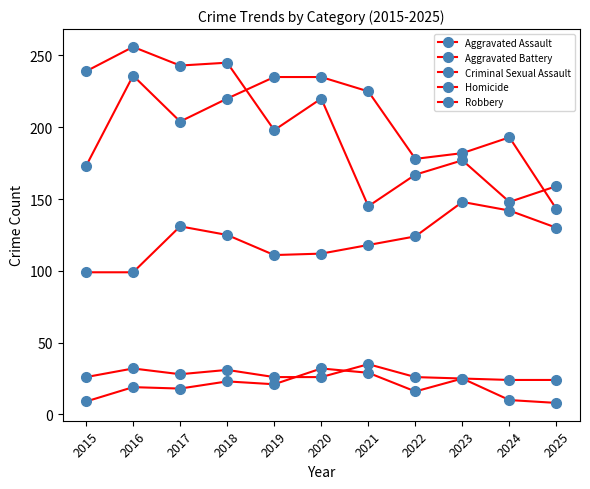

Reading left to right, list all the values displayed in this chart.

Aggravated Assault: 2015=99	2016=99	2017=131	2018=125	2019=111	2020=112	2021=118	2022=124	2023=148	2024=142	2025=130
Aggravated Battery: 2015=173	2016=236	2017=204	2018=220	2019=235	2020=235	2021=225	2022=178	2023=182	2024=193	2025=143
Criminal Sexual Assault: 2015=26	2016=32	2017=28	2018=31	2019=26	2020=26	2021=35	2022=26	2023=25	2024=24	2025=24
Homicide: 2015=9	2016=19	2017=18	2018=23	2019=21	2020=32	2021=29	2022=16	2023=25	2024=10	2025=8
Robbery: 2015=239	2016=256	2017=243	2018=245	2019=198	2020=220	2021=145	2022=167	2023=177	2024=148	2025=159